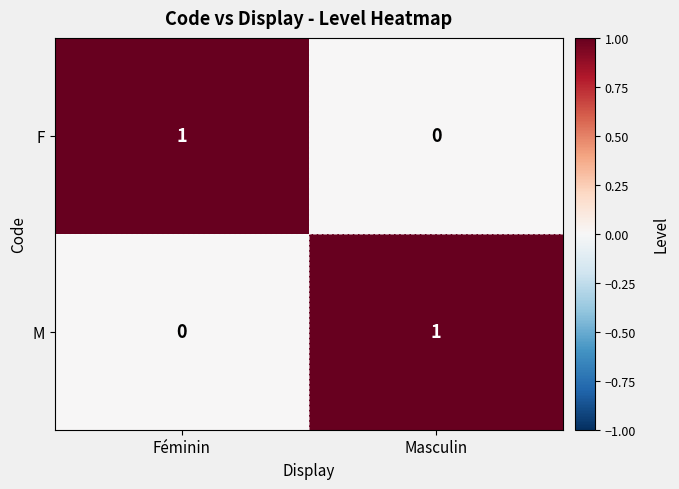

Which category has the highest value in the F series?

Féminin